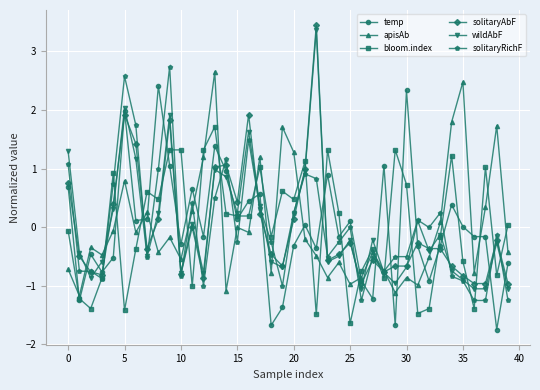

True or false: apisAb has more than 2 points higher than both neighbors.

True